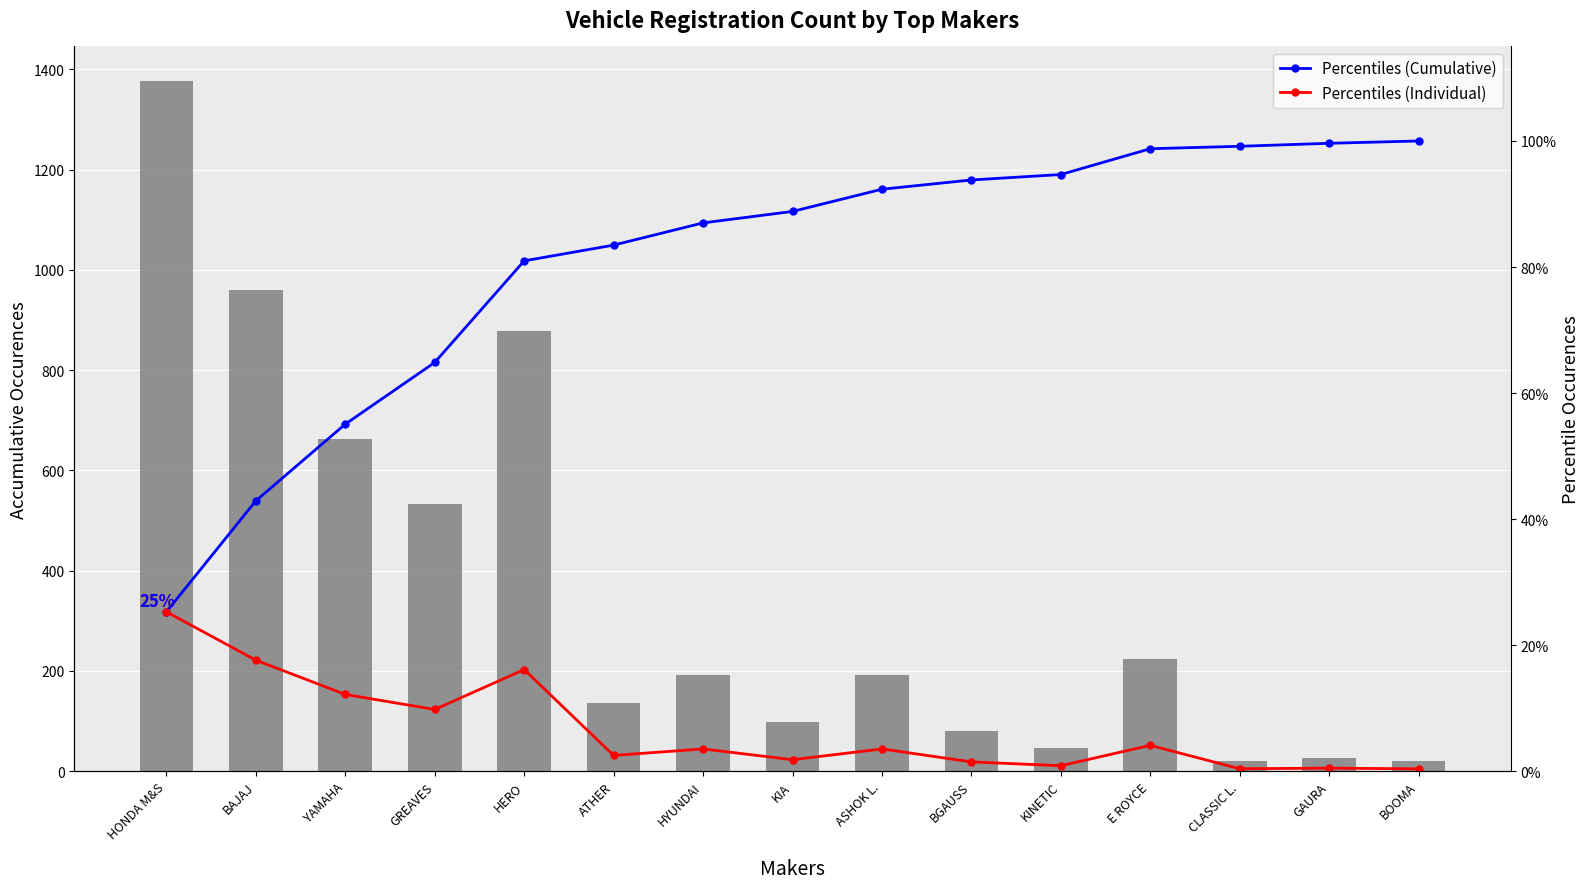

What is the sum of the Percentiles (Cumulative) values at ATHER and HYUNDAI?

1.7